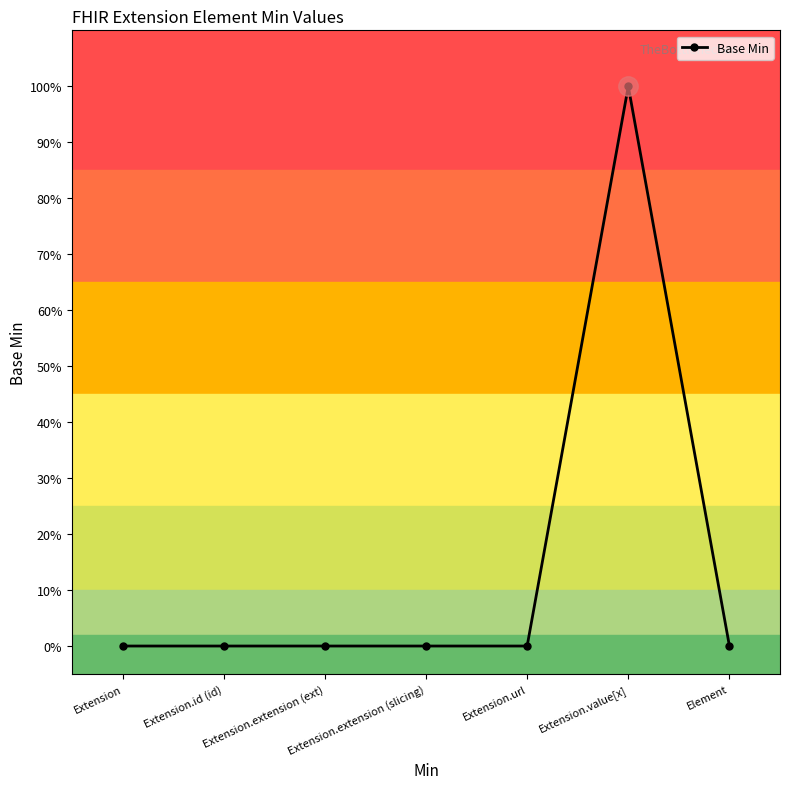

Does the chart have visible grid lines?

No